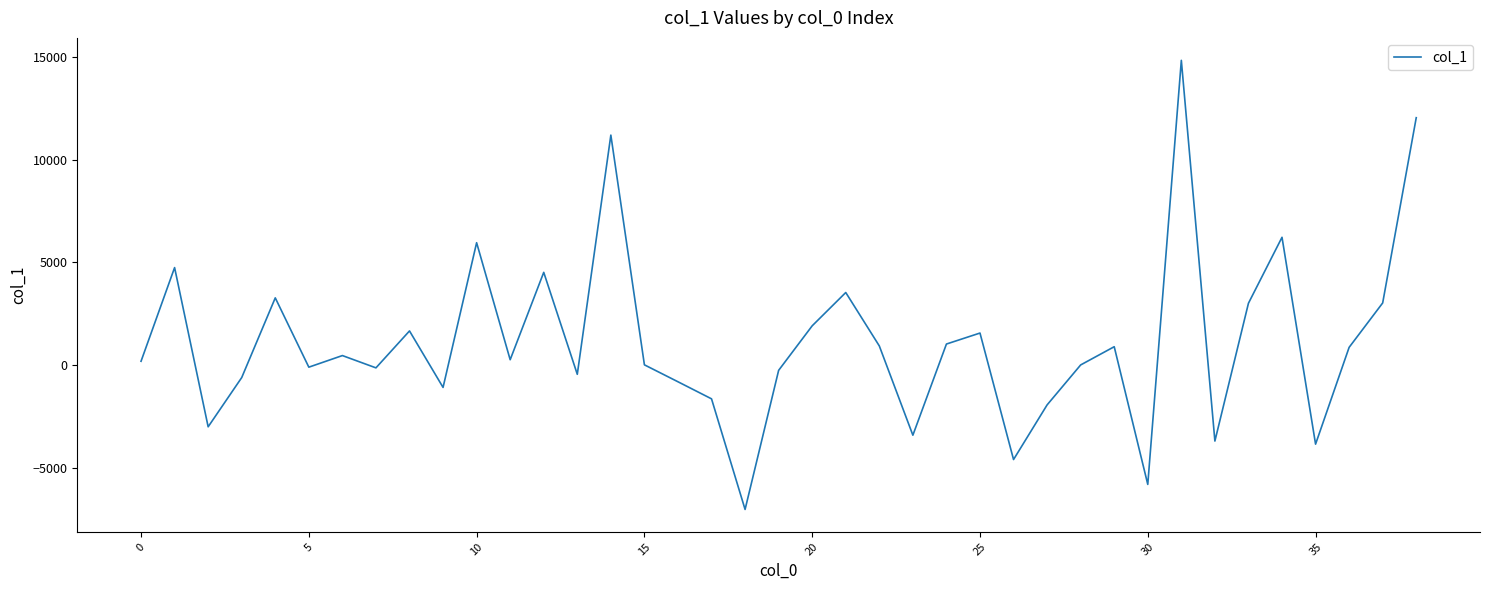

What is the minimum value shown in the chart?

-7013.6